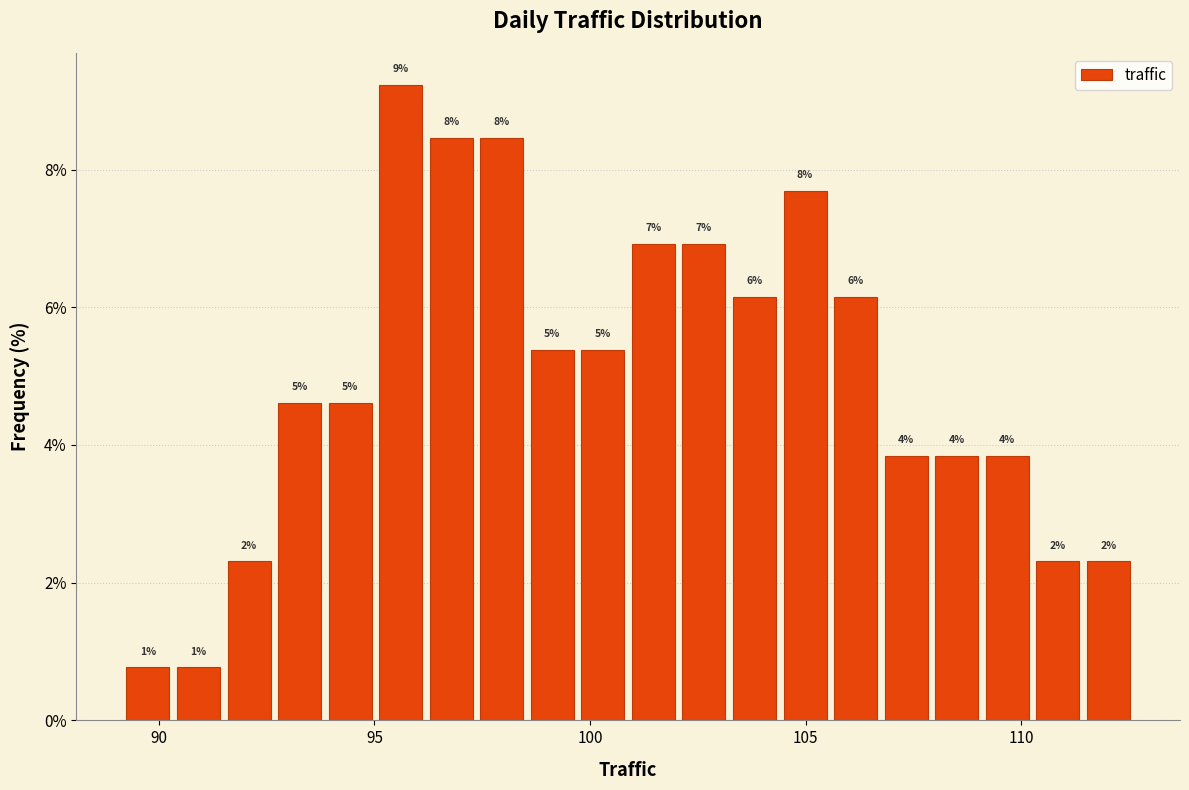

Around what value on the x-axis is the tallest bar? Give the approximate position of its centre, as read against the axis.

95.5